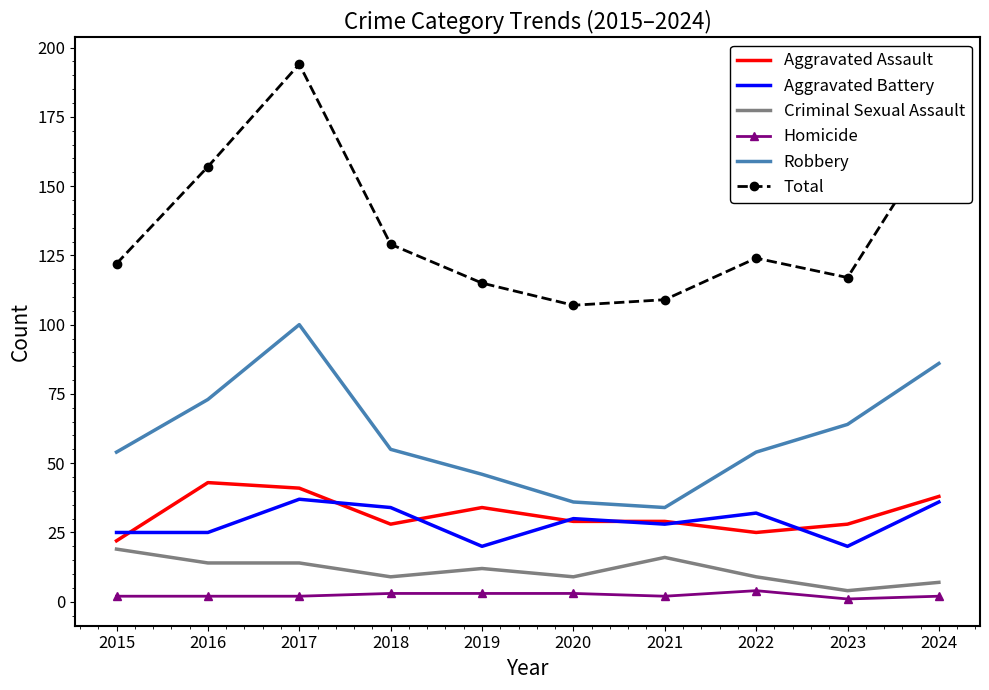

Reading left to right, extract all data points from this chart.

Aggravated Assault: 2015=22	2016=43	2017=41	2018=28	2019=34	2020=29	2021=29	2022=25	2023=28	2024=38
Aggravated Battery: 2015=25	2016=25	2017=37	2018=34	2019=20	2020=30	2021=28	2022=32	2023=20	2024=36
Criminal Sexual Assault: 2015=19	2016=14	2017=14	2018=9	2019=12	2020=9	2021=16	2022=9	2023=4	2024=7
Homicide: 2015=2	2016=2	2017=2	2018=3	2019=3	2020=3	2021=2	2022=4	2023=1	2024=2
Robbery: 2015=54	2016=73	2017=100	2018=55	2019=46	2020=36	2021=34	2022=54	2023=64	2024=86
Total: 2015=122	2016=157	2017=194	2018=129	2019=115	2020=107	2021=109	2022=124	2023=117	2024=169